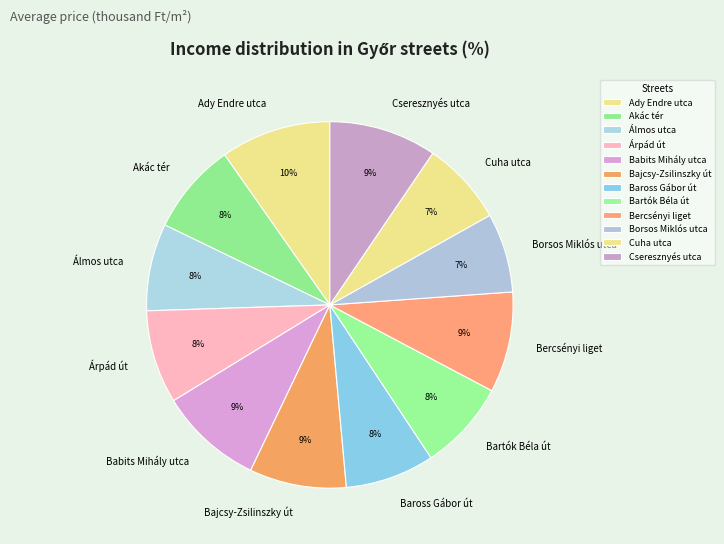

Combined, do Árpád út and Bercsényi liget account for over 50%?

No